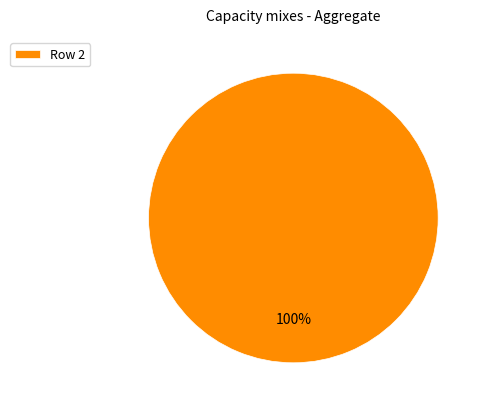

To the nearest percent, what percentage of the pie is Row 2?

100%